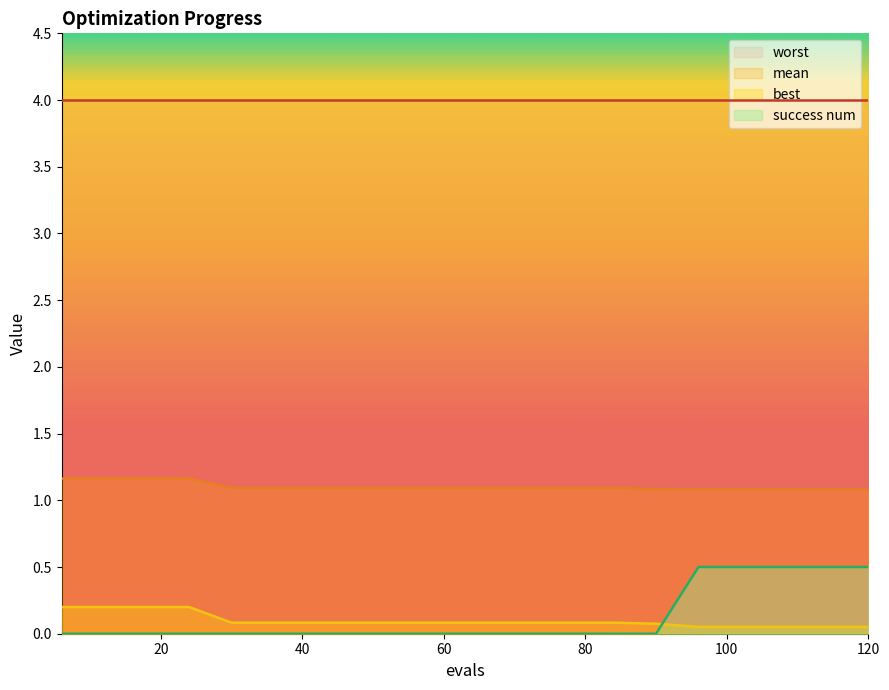

How many success num values are between 0 and 1?

20